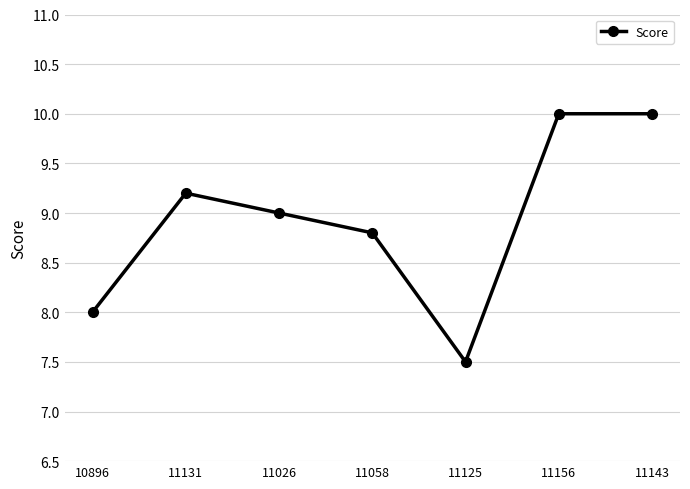

Reading left to right, transcribe all the data shown in this chart.

8.0	9.2	9.0	8.8	7.5	10.0	10.0